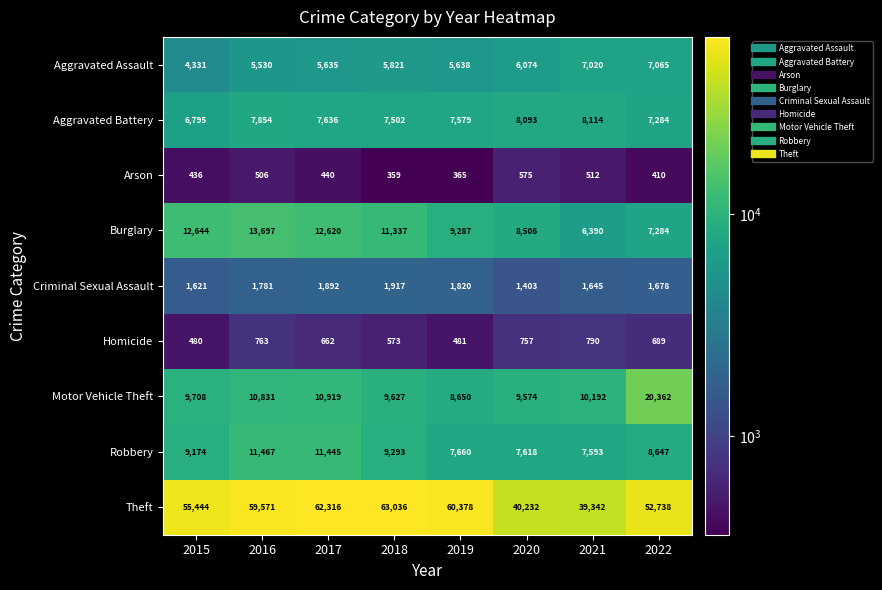

What is the sum of all Criminal Sexual Assault values?

13757